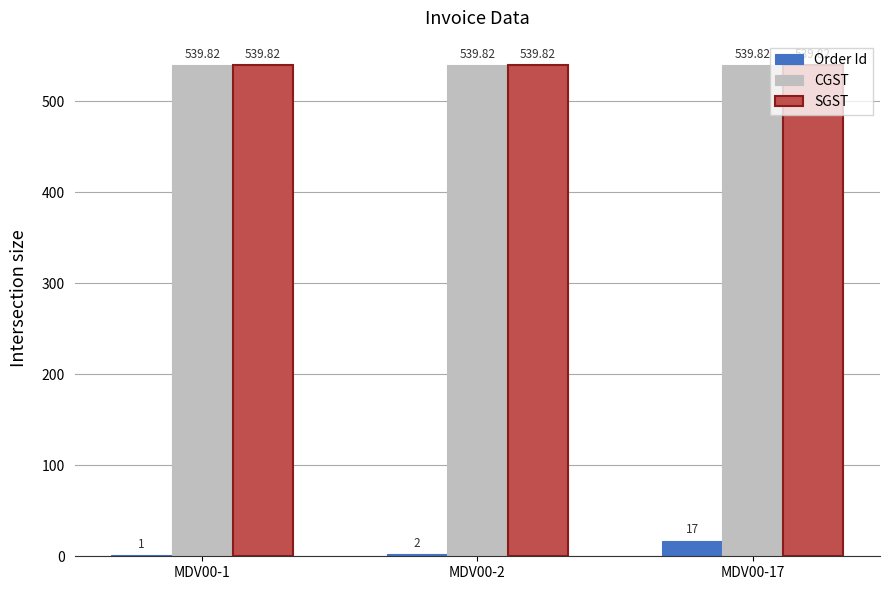

Where is Order Id nearest to the value 9?

MDV00-2